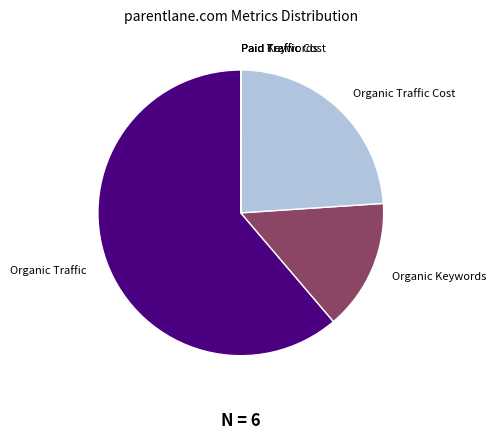

Approximately how many times larger is the value at Organic Traffic Cost compared to Organic Keywords?

1.6